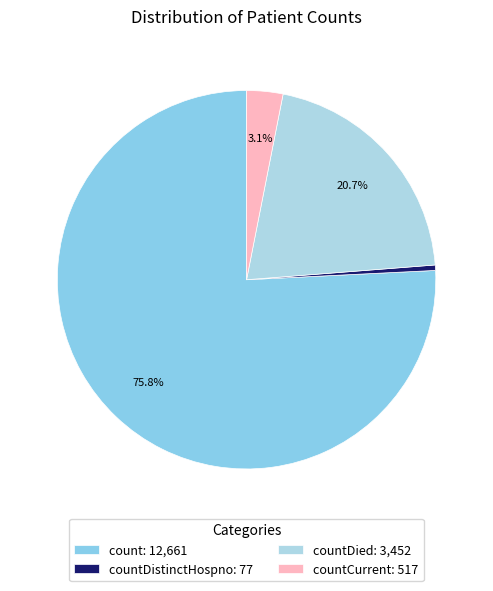

Count the number of slices in the pie.

4